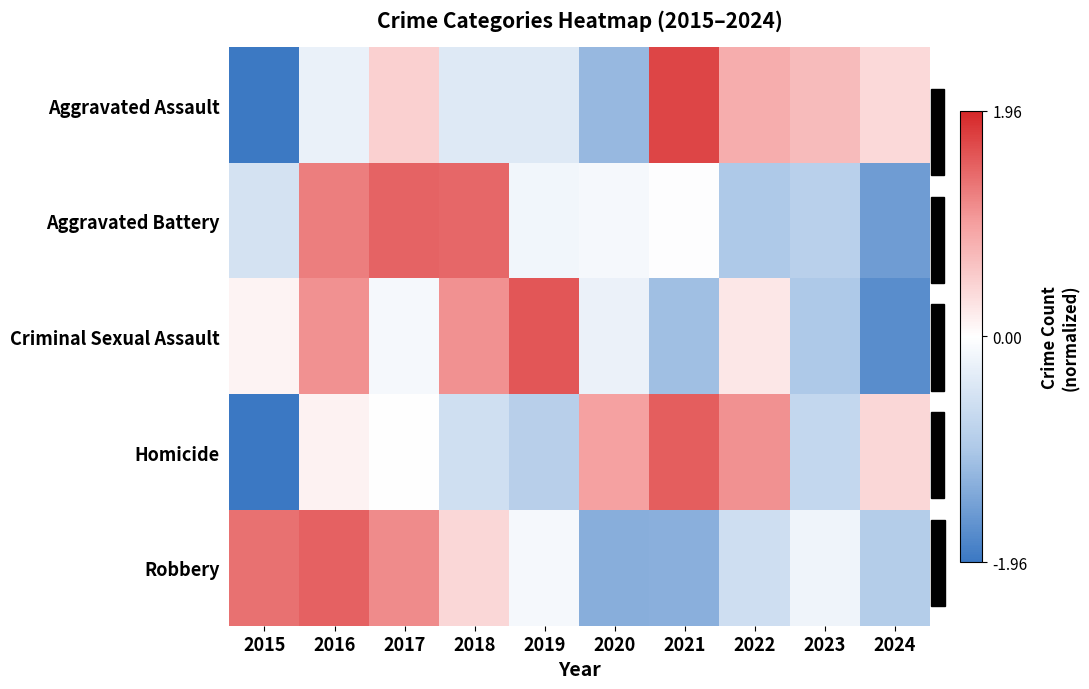

Between 2021 and 2024, which is larger?

2021